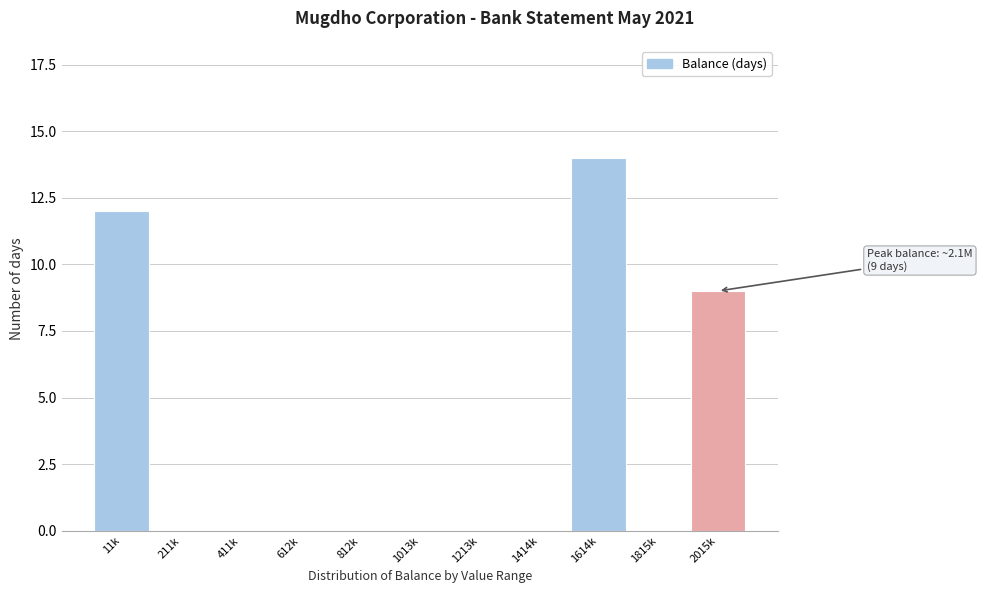

Reading left to right, what are all the values shown in this chart?

11k=12	211k=0	411k=0	612k=0	812k=0	1013k=0	1213k=0	1414k=0	1614k=14	1815k=0	2015k=9